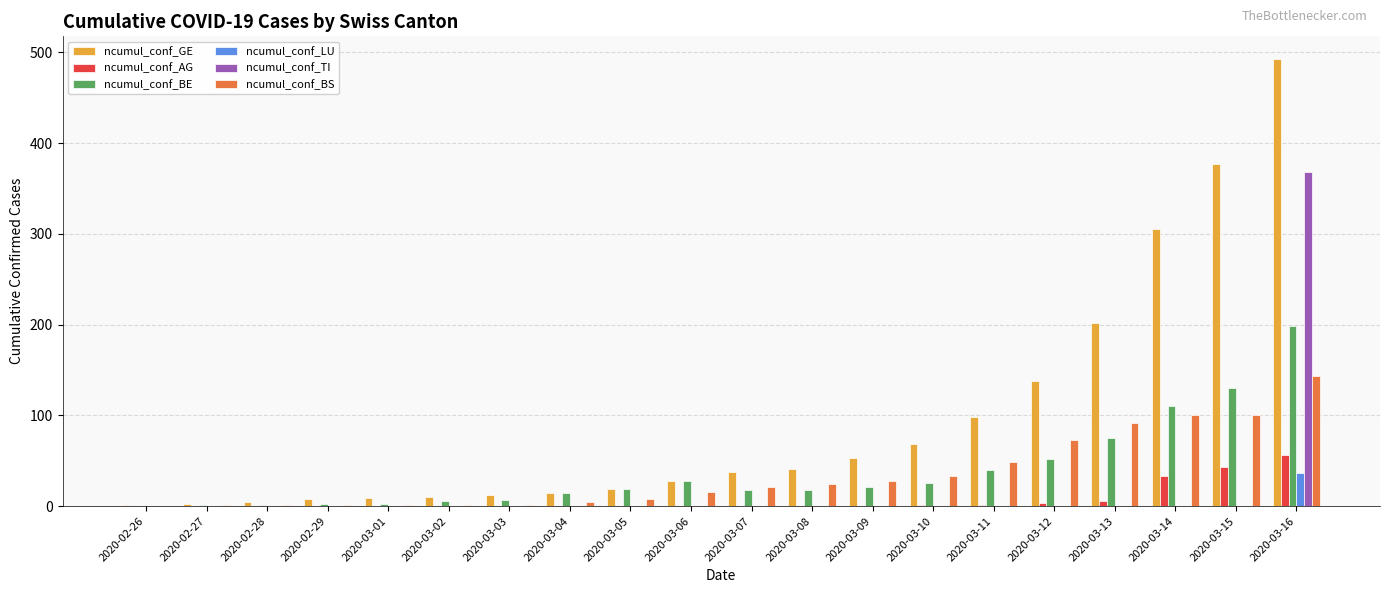

Count the number of categories in the chart.

20